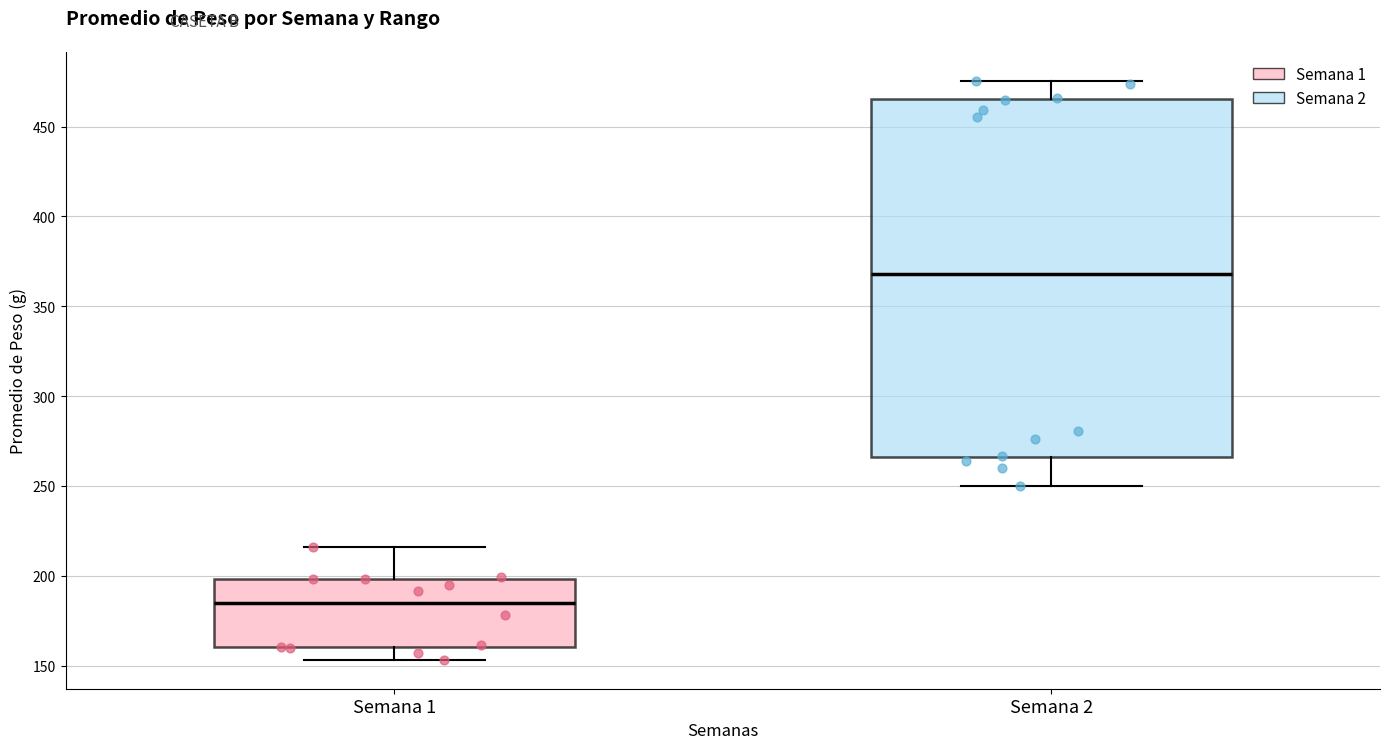

Which box's median line is the lowest?

Semana 1